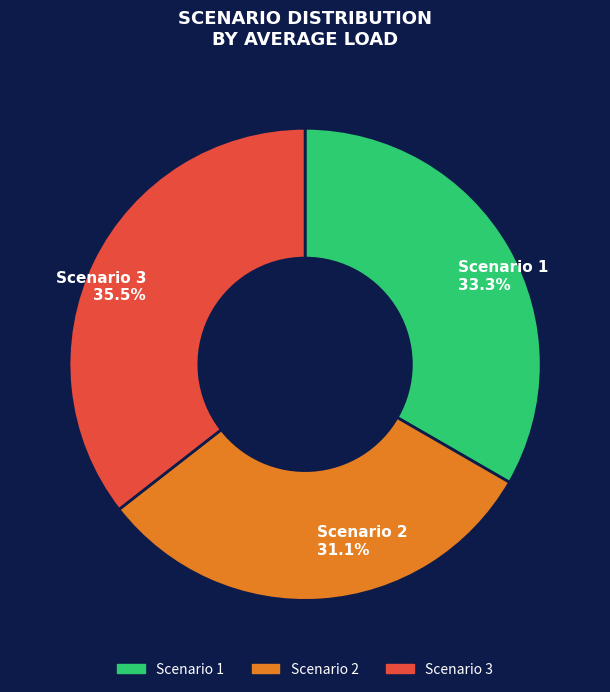

What percentage is the Scenario 1 slice, to the nearest percent?

33%